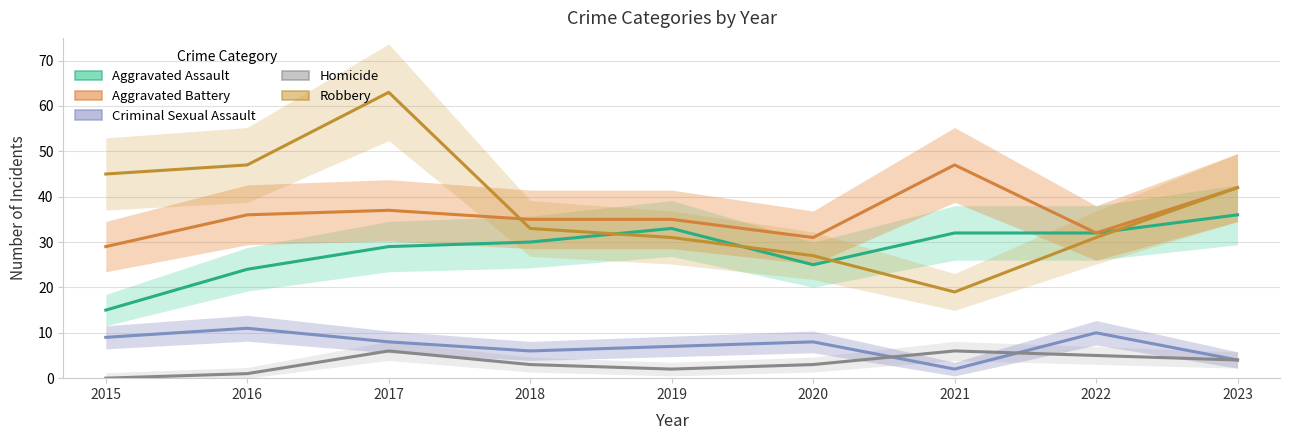

Reading left to right, what are all the values shown in this chart?

Aggravated Assault: 15	24	29	30	33	25	32	32	36
Aggravated Battery: 29	36	37	35	35	31	47	32	42
Criminal Sexual Assault: 9	11	8	6	7	8	2	10	4
Homicide: 0	1	6	3	2	3	6	5	4
Robbery: 45	47	63	33	31	27	19	31	42